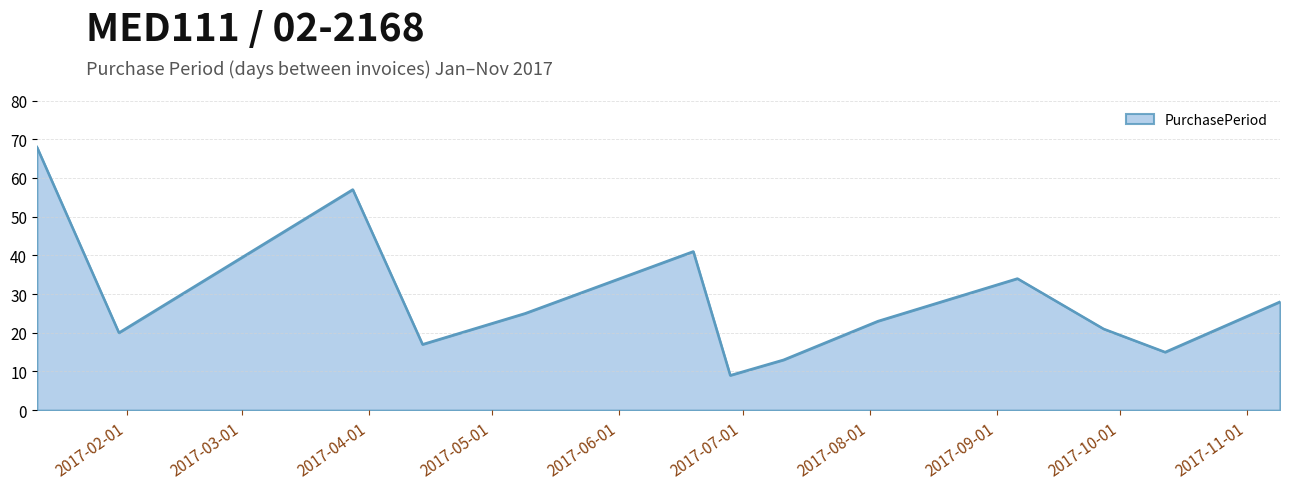

Reading right to left, list all the values displayed in this chart.

28	15	21	34	23	13	9	41	25	17	57	20	68